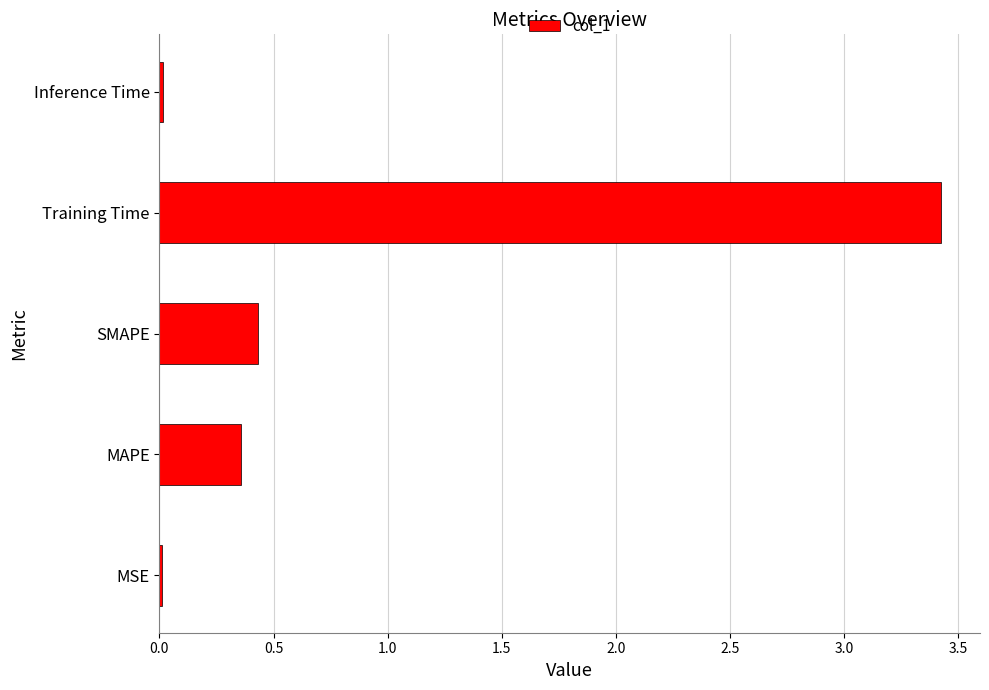

Is it true that the value at Training Time is 3.4?

True